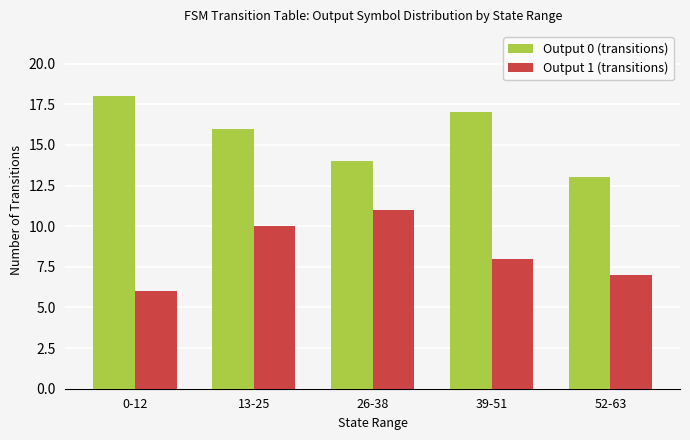

What is the total value across all series at 52-63?

20